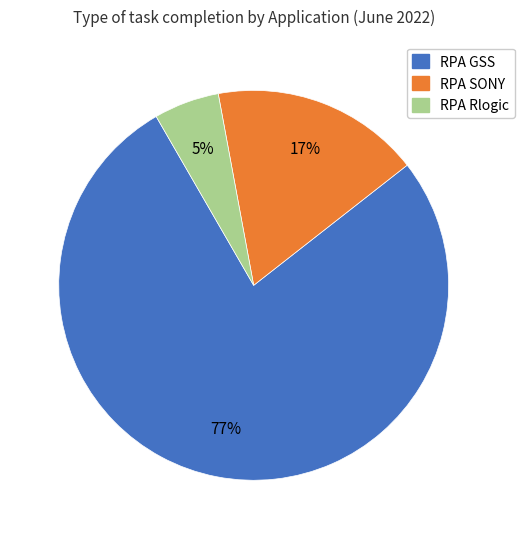

How many segments does this pie chart have?

3